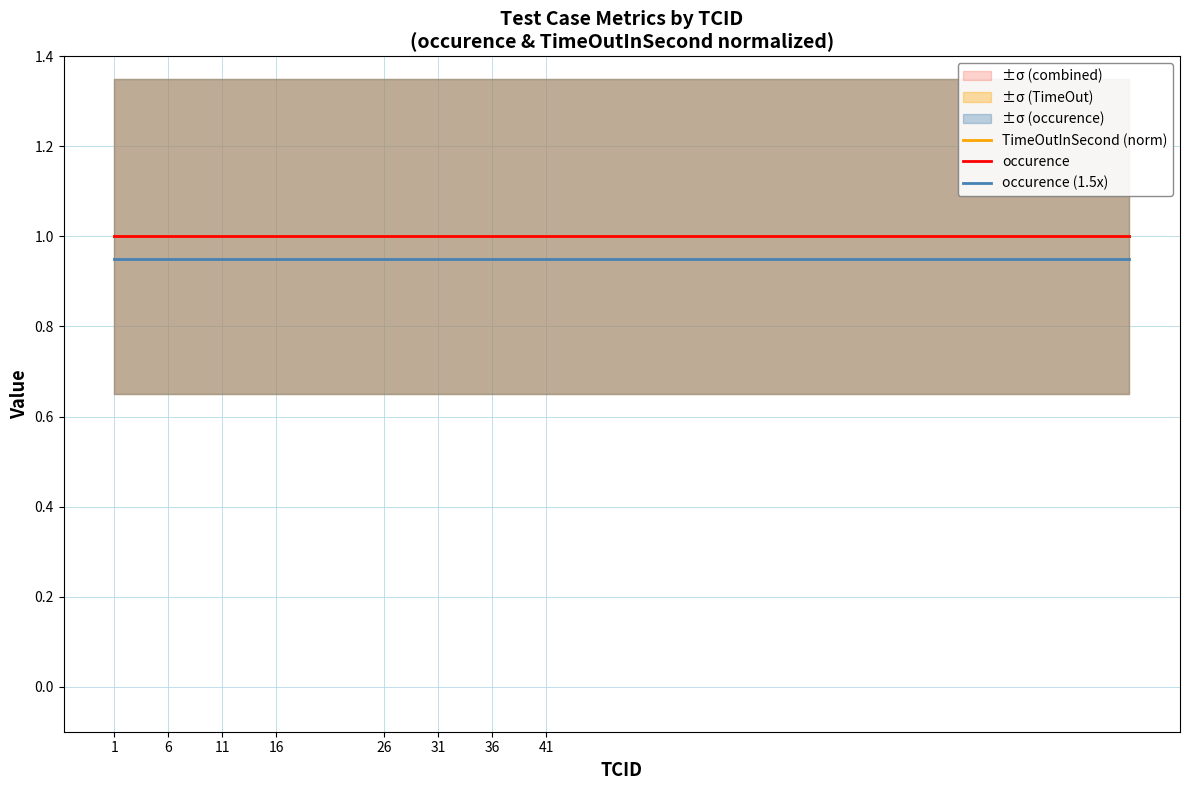

How many series are shown in this chart?

3